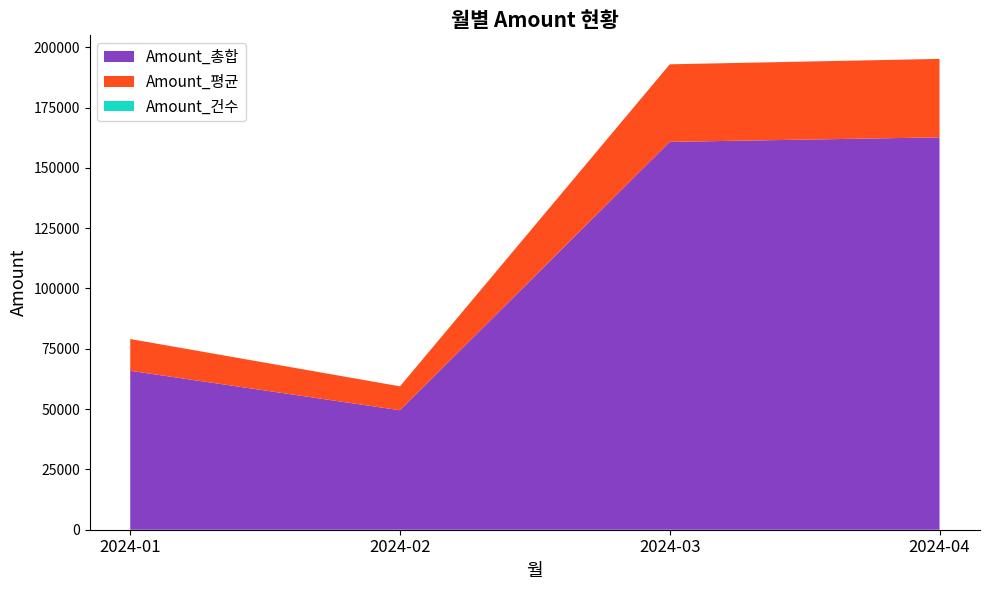

Reading right to left, transcribe all the data shown in this chart.

Amount_총합: 2024-04=162634.0	2024-03=160763.7	2024-02=49528.3	2024-01=65875.0
Amount_평균: 2024-04=32526.8	2024-03=32152.7	2024-02=9905.7	2024-01=13175.0
Amount_건수: 2024-04=5.0	2024-03=5.0	2024-02=5.0	2024-01=5.0